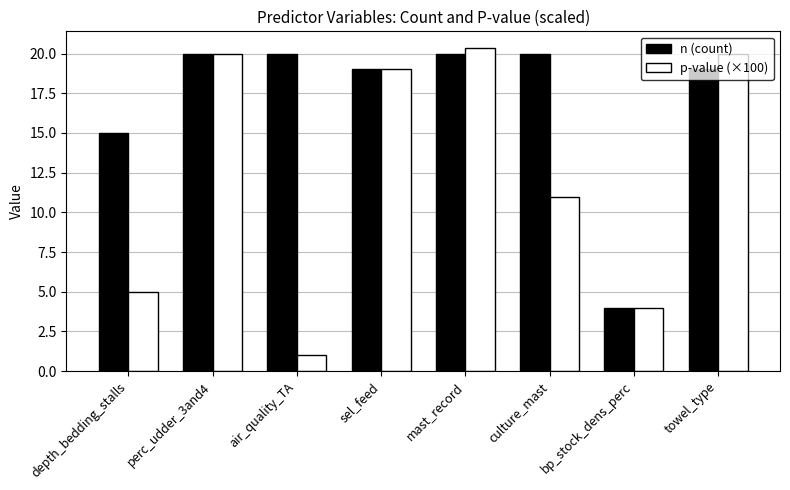

Where is n (count) nearest to the value 12?

depth_bedding_stalls